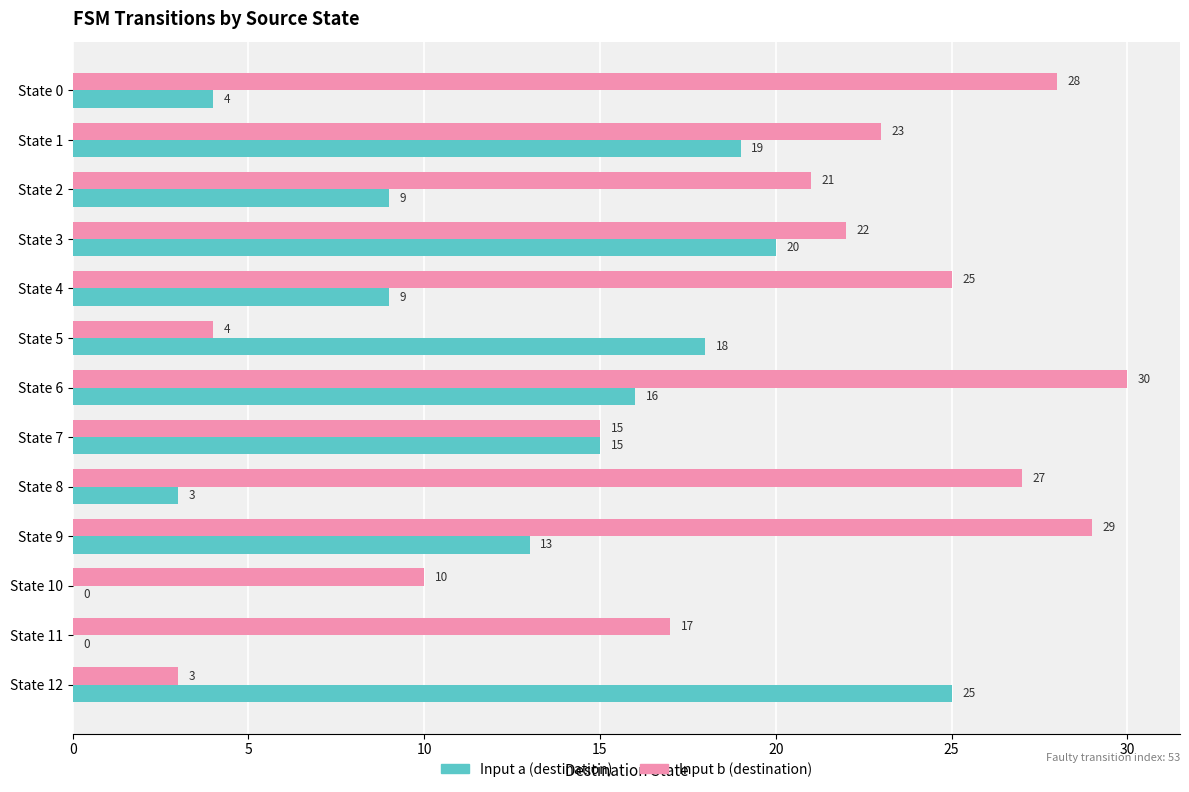

Is it true that Input a (destination) equals 4 at State 0?

True